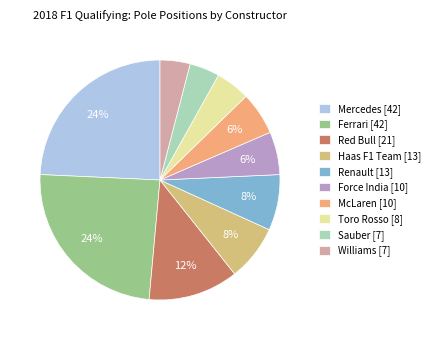

How many slices are in this pie chart?

10